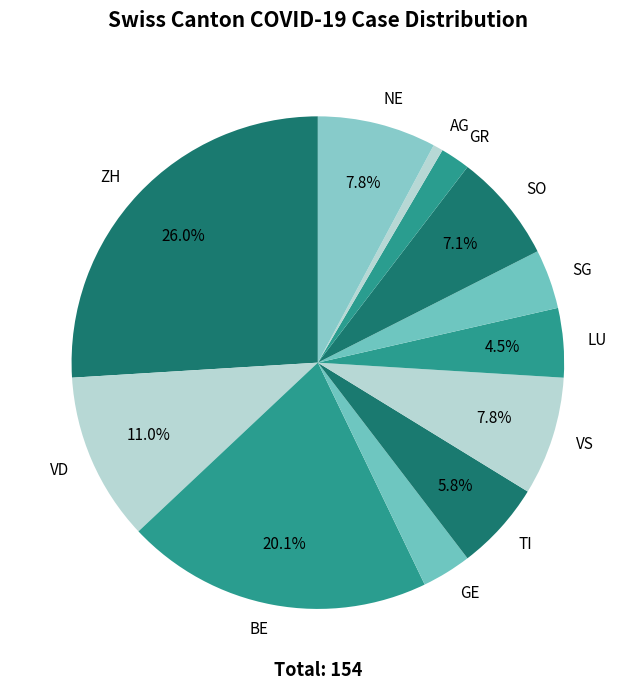

To the nearest percent, what percentage of the pie is BE?

20%